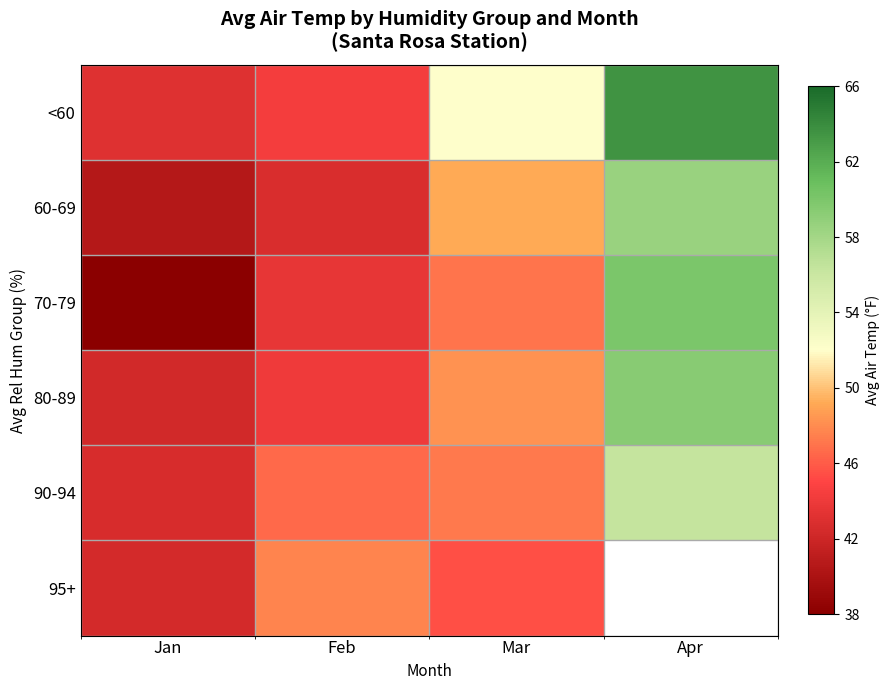

At which label does 95+ reach its minimum?

Jan